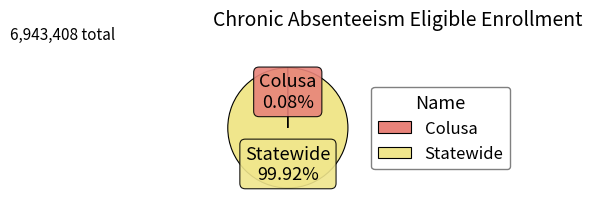

Which category accounts for the majority?

Statewide